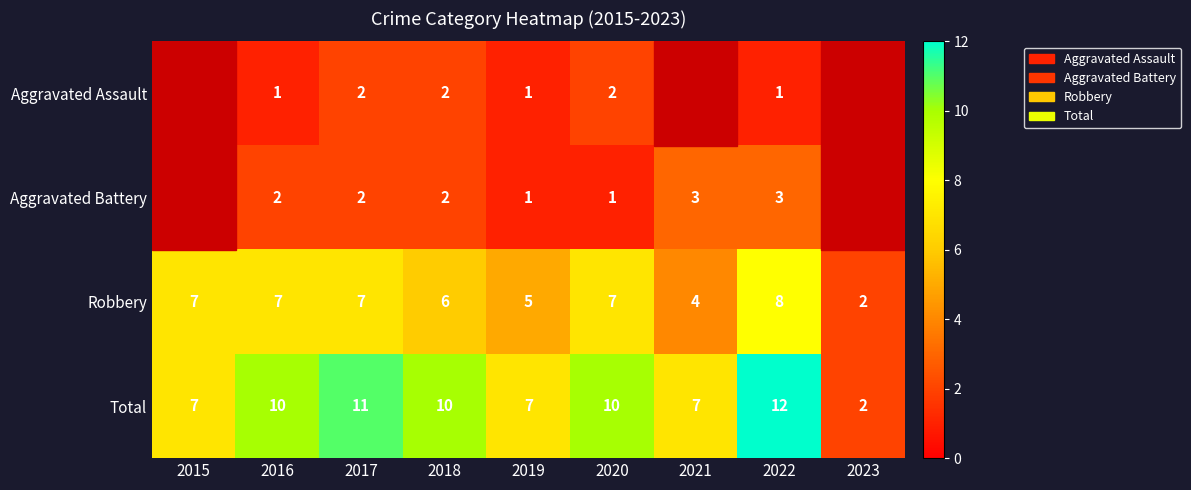

Rank the series at 2016 from lowest to highest value.

Aggravated Assault, Aggravated Battery, Robbery, Total